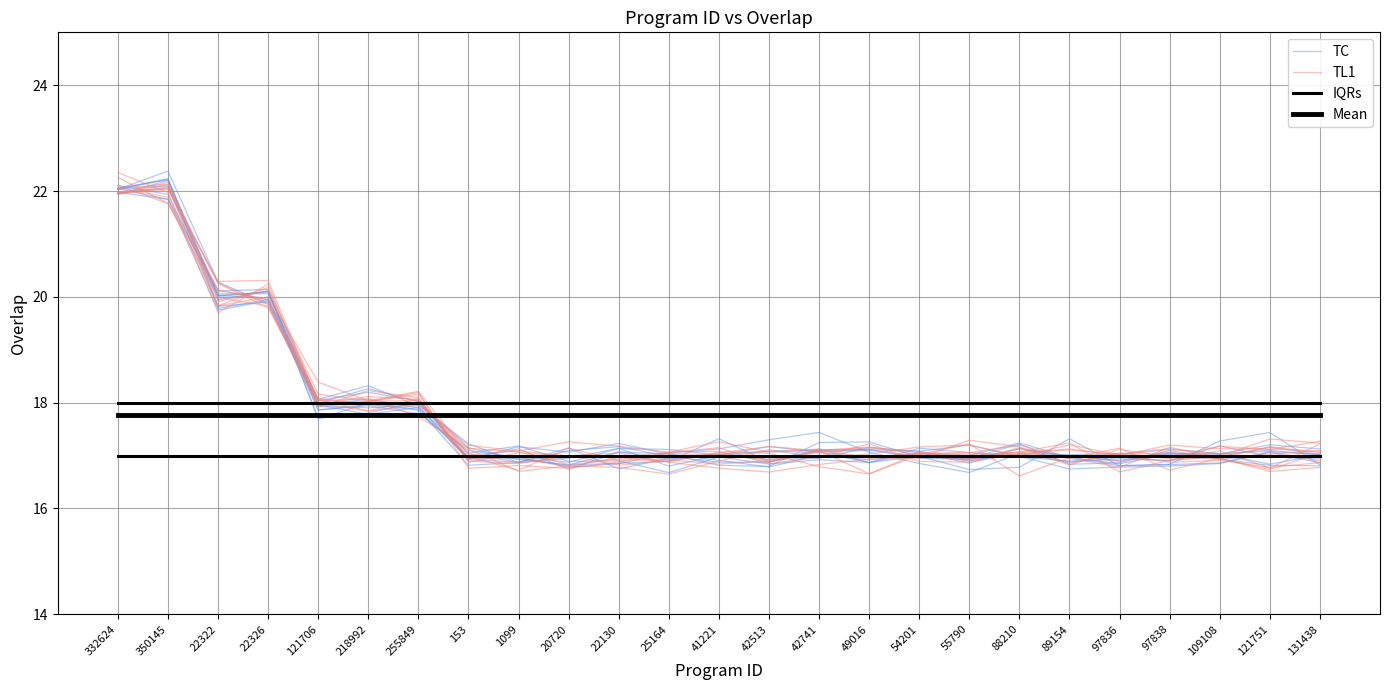

Is the value of Mean at 121706 greater than the value of IQRs at 255849?

No